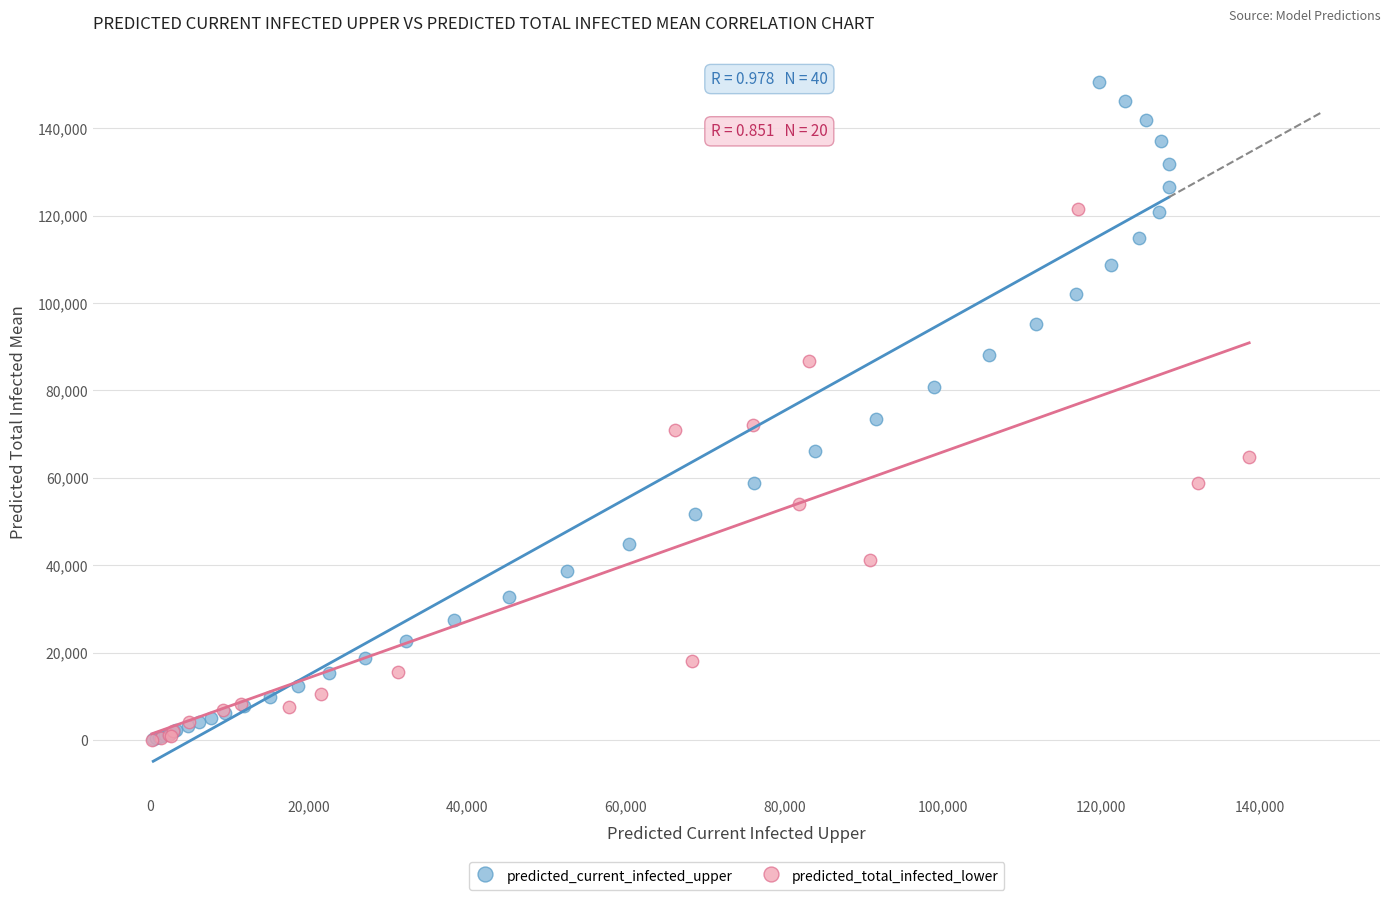

Which series has the largest Y range (max minus min)?

predicted_current_infected_upper